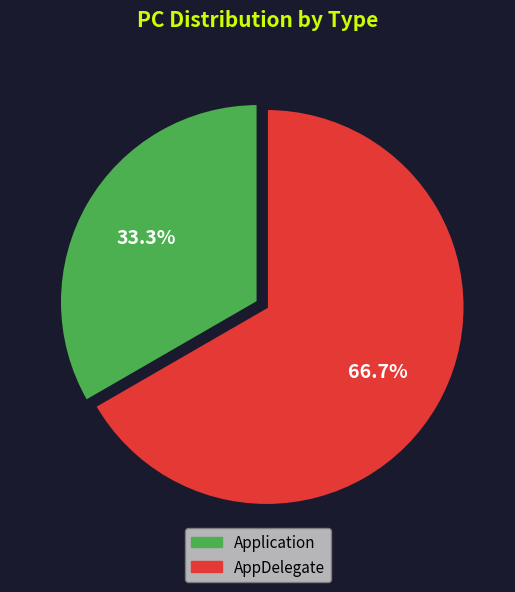

Which slice is the largest?

AppDelegate